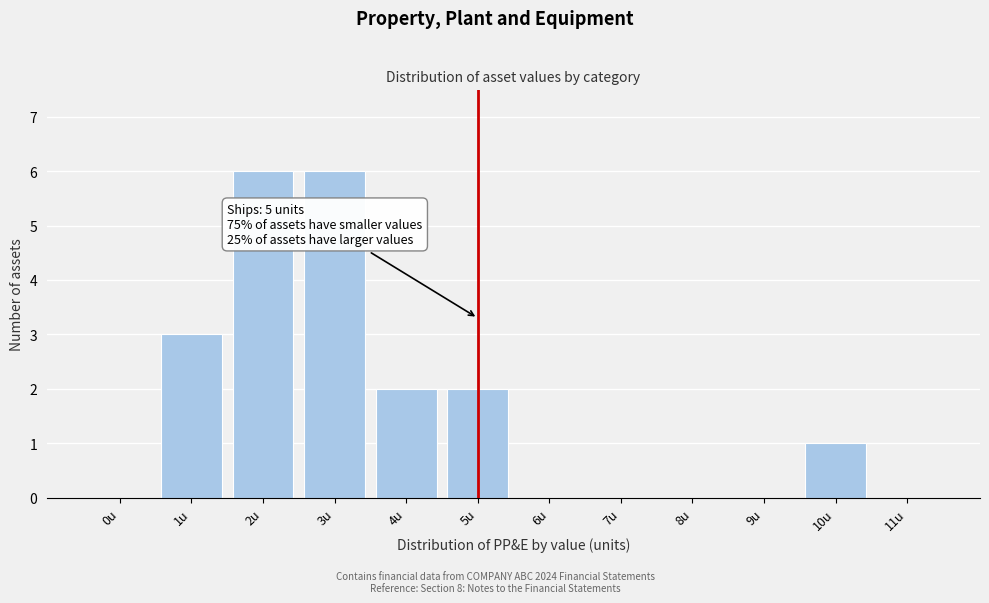

Reading right to left, transcribe all the data shown in this chart.

11u=0	10u=1	9u=0	8u=0	7u=0	6u=0	5u=2	4u=2	3u=6	2u=6	1u=3	0u=0